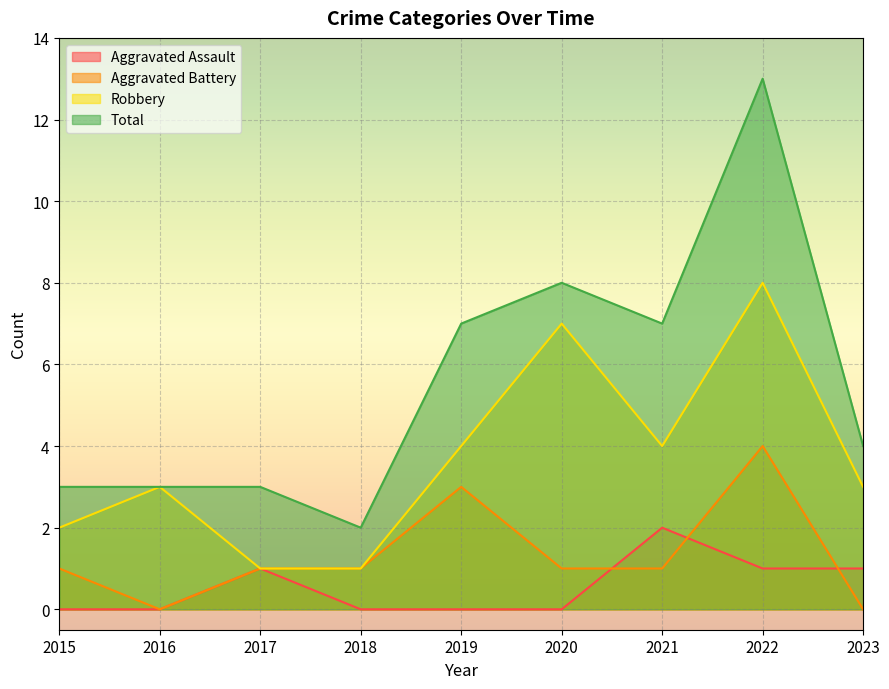

Is it true that Aggravated Assault equals 1 at 2017?

True